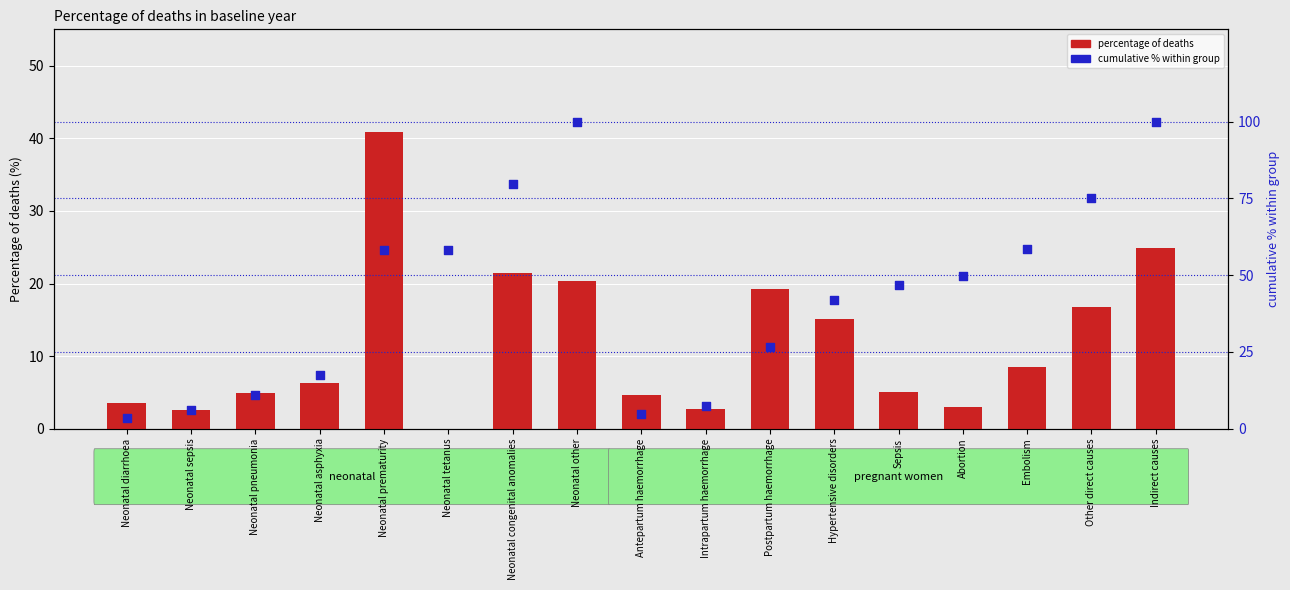

At how many categories does at least one series exceed 80?

2